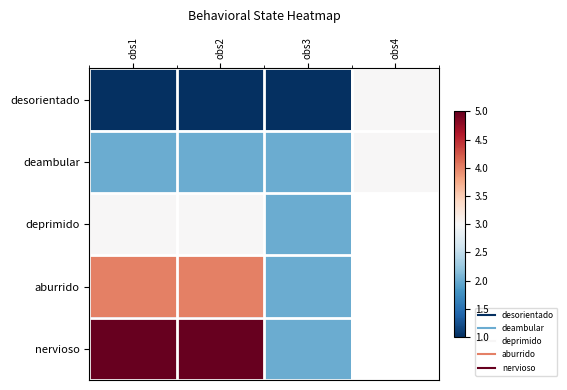

Where is deambular nearest to the value 2?

obs1